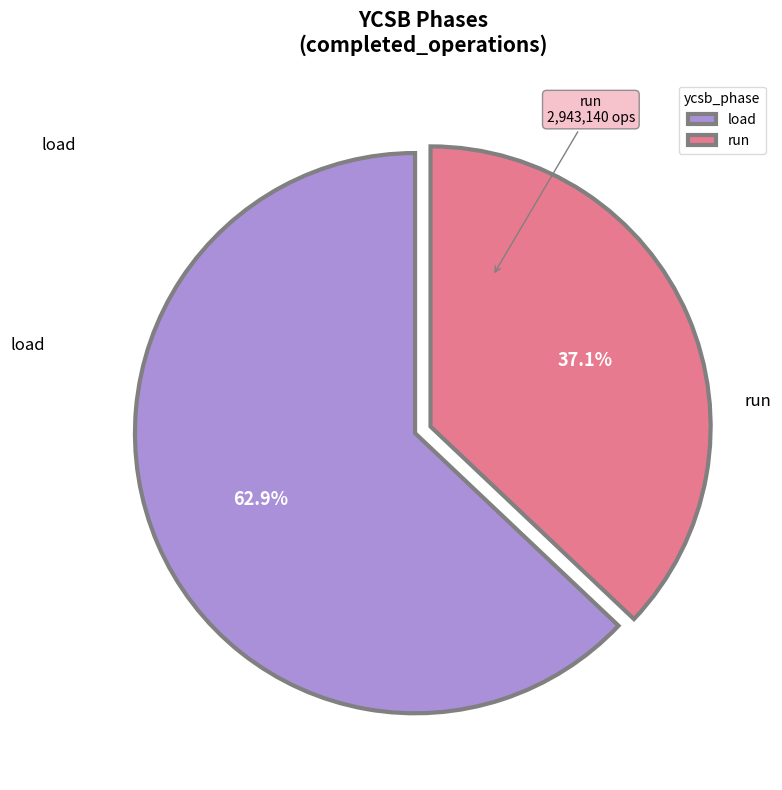

True or false: load accounts for 58% of the total.

False